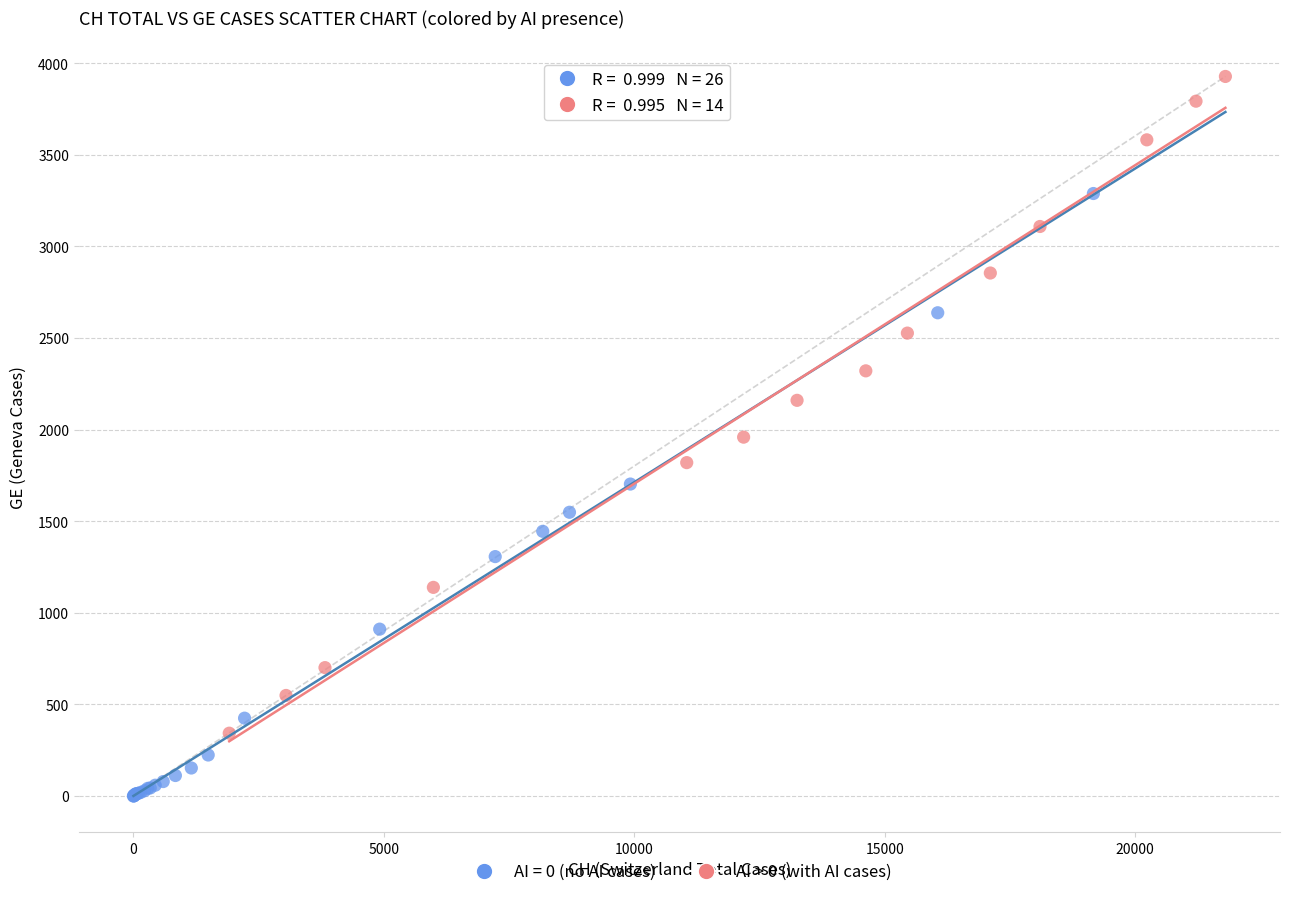

Which series contains the lowest Y value?

AI = 0 (no AI cases)